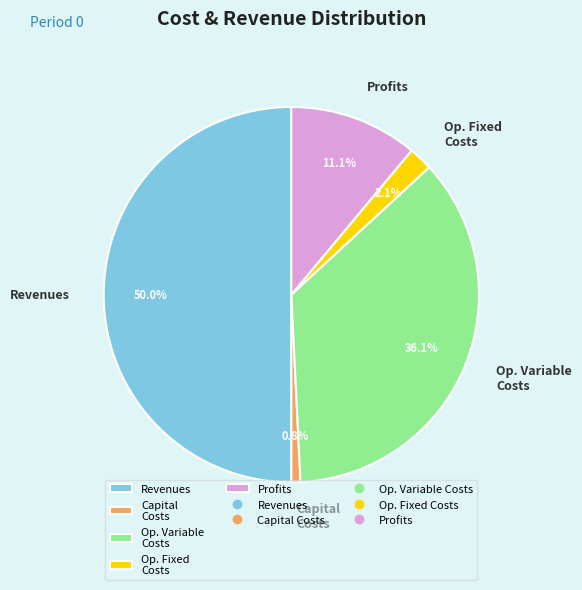

Between Profits and Revenues, which is larger?

Revenues